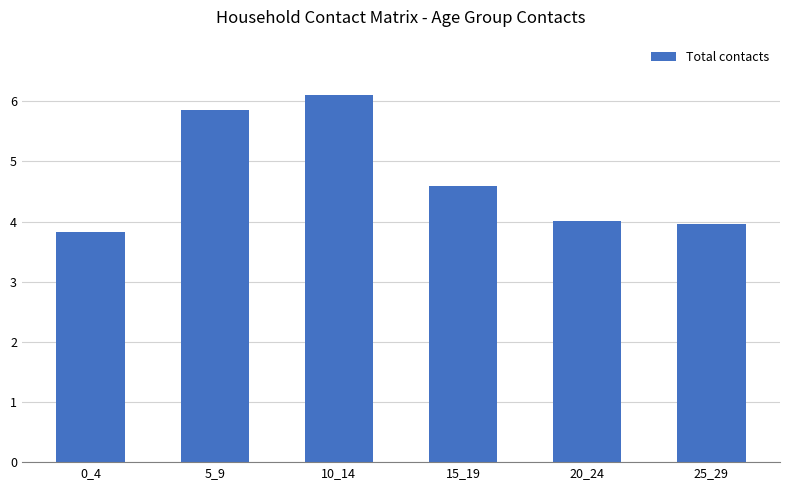

How many categories are shown in the chart?

6